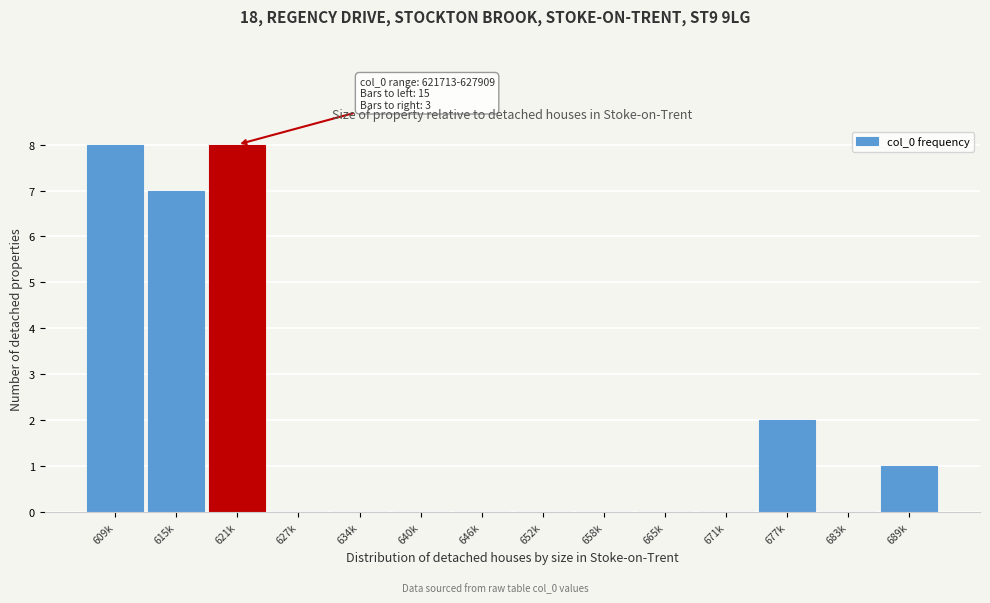

Reading right to left, list all the values displayed in this chart.

689k=1	683k=0	677k=2	671k=0	665k=0	658k=0	652k=0	646k=0	640k=0	634k=0	627k=0	621k=8	615k=7	609k=8